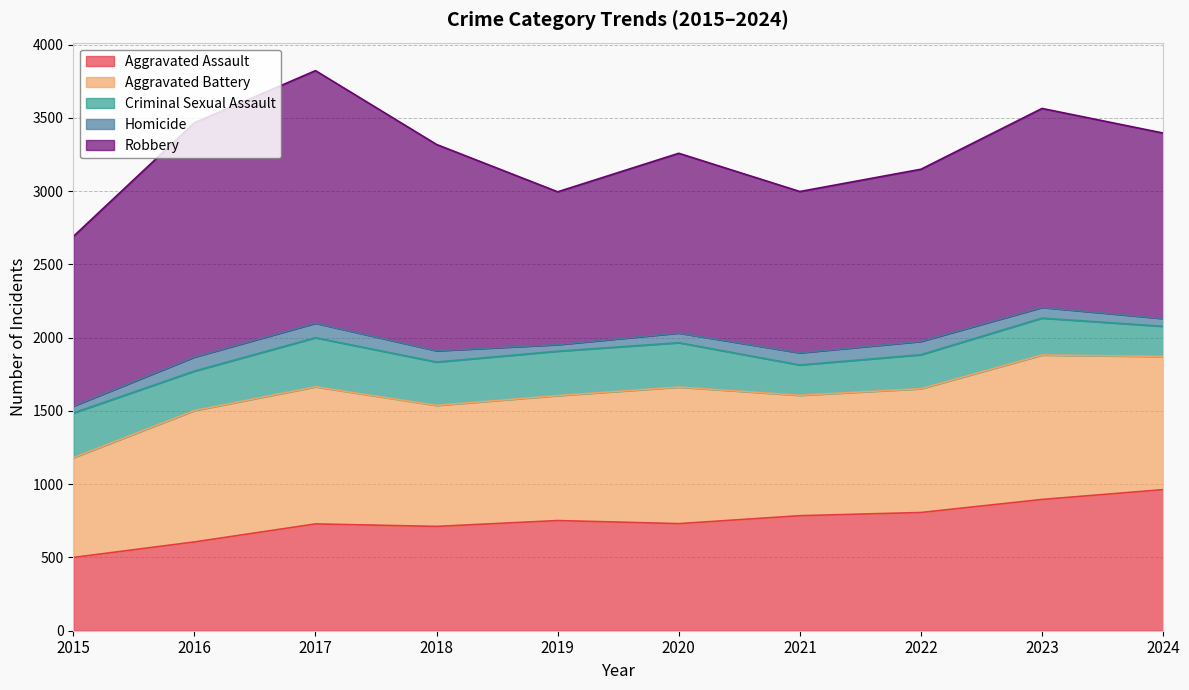

How many data points in Homicide are above 77?

4